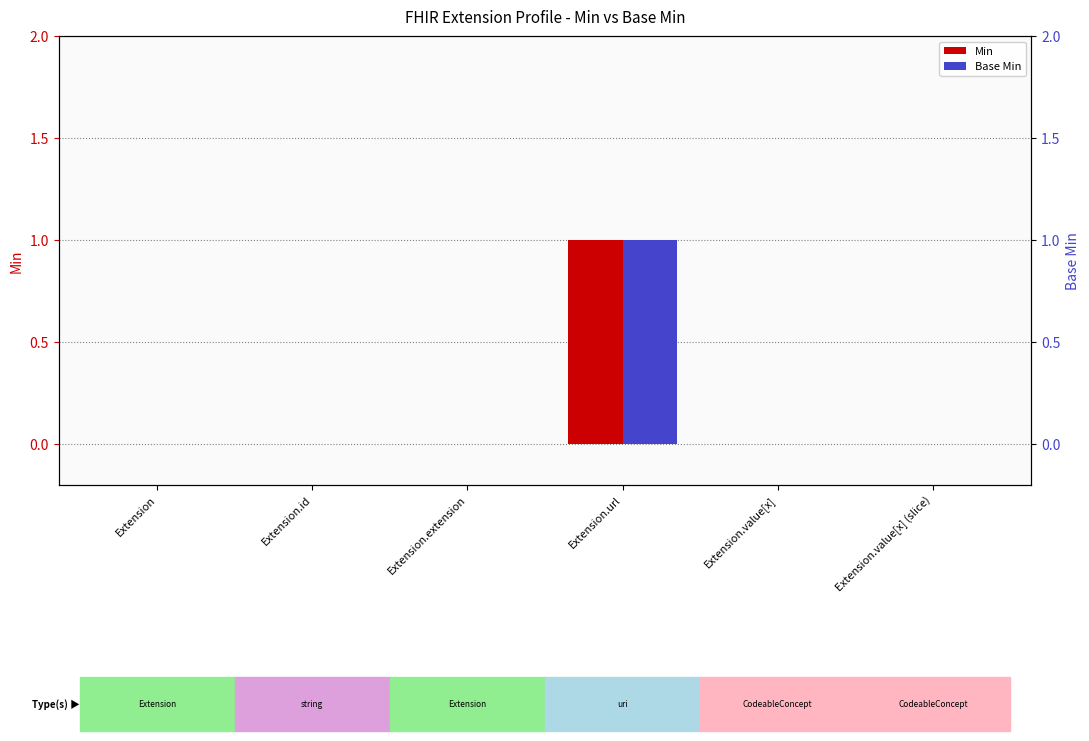

What is the label of the 4th bar from the right?

Extension.extension